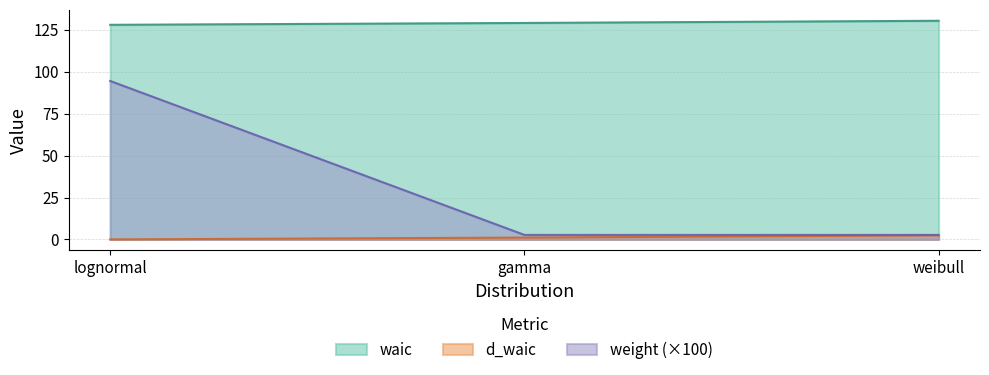

What is the value of the weight point at the 3rd from the left?

2.7